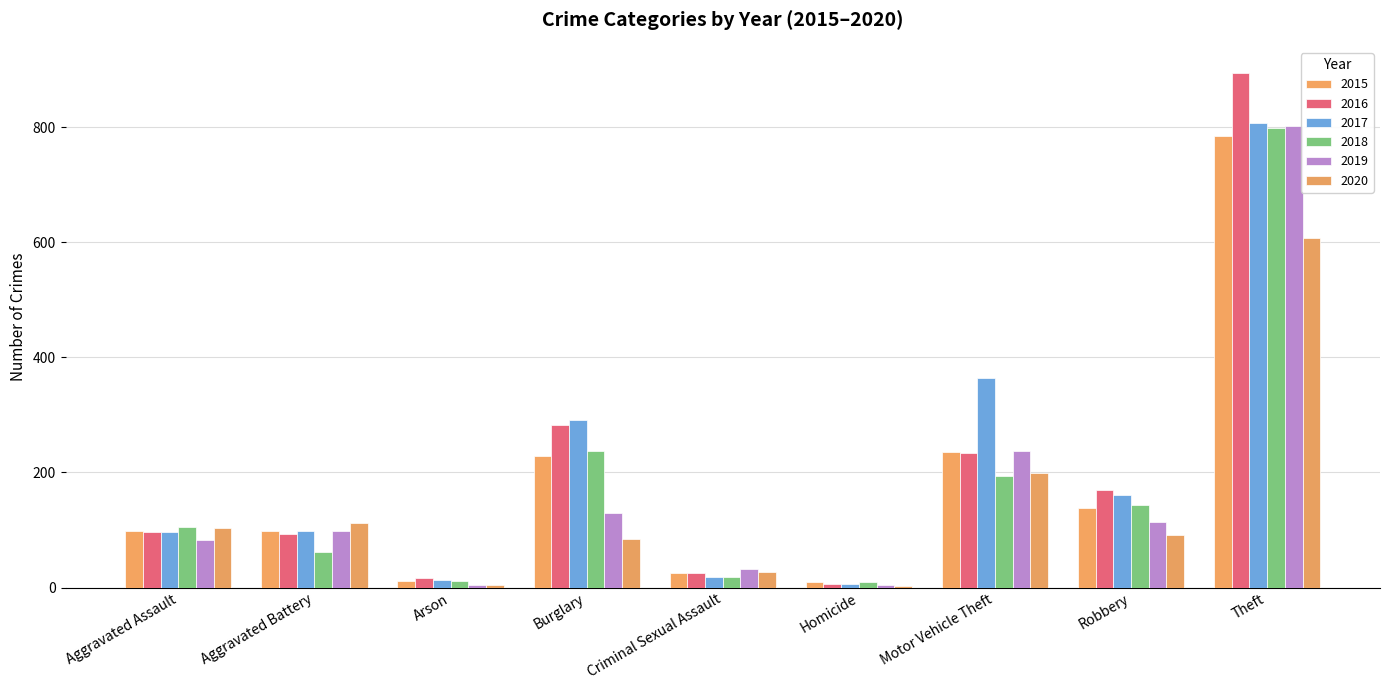

Is the value of 2020 at Theft greater than the value of 2019 at Homicide?

Yes